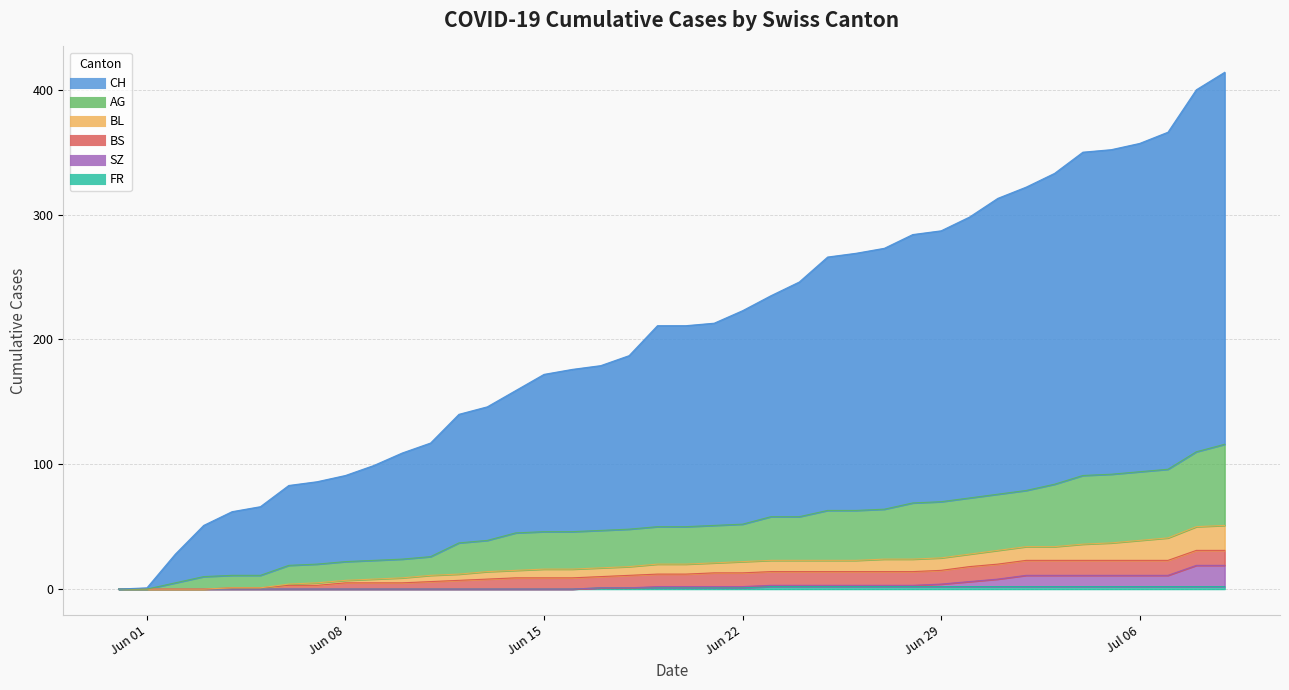

Is the value of BL at 2020-06-27 greater than the value of CH at 2020-06-22?

No